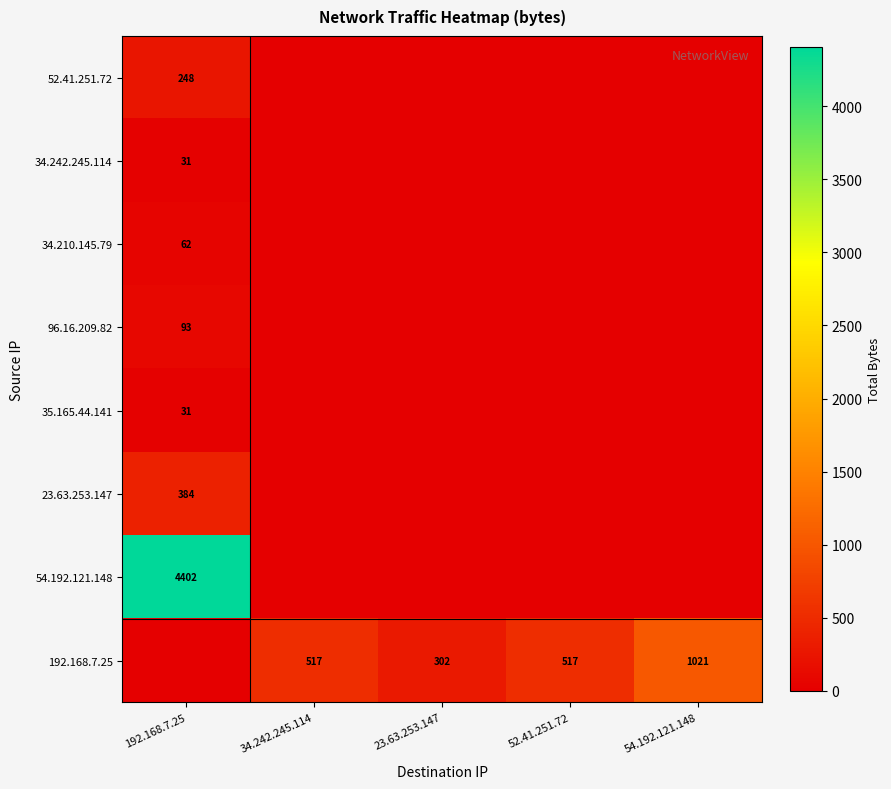

At which category is the sum across all series the highest?

192.168.7.25